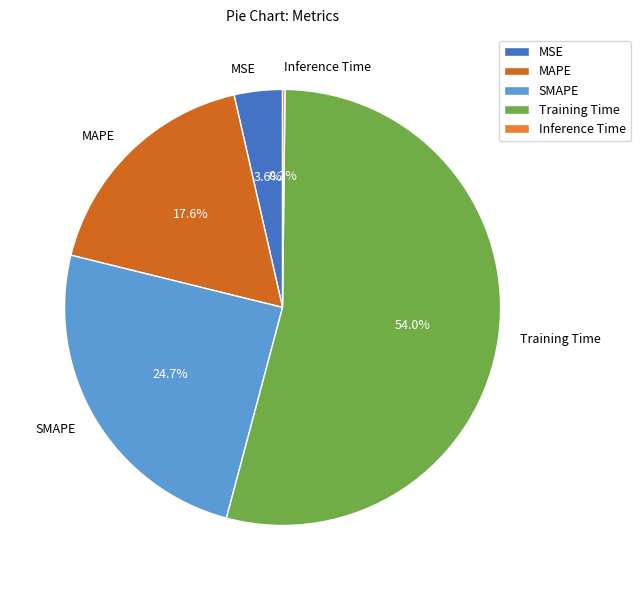

Does MAPE represent more than half of the total?

No